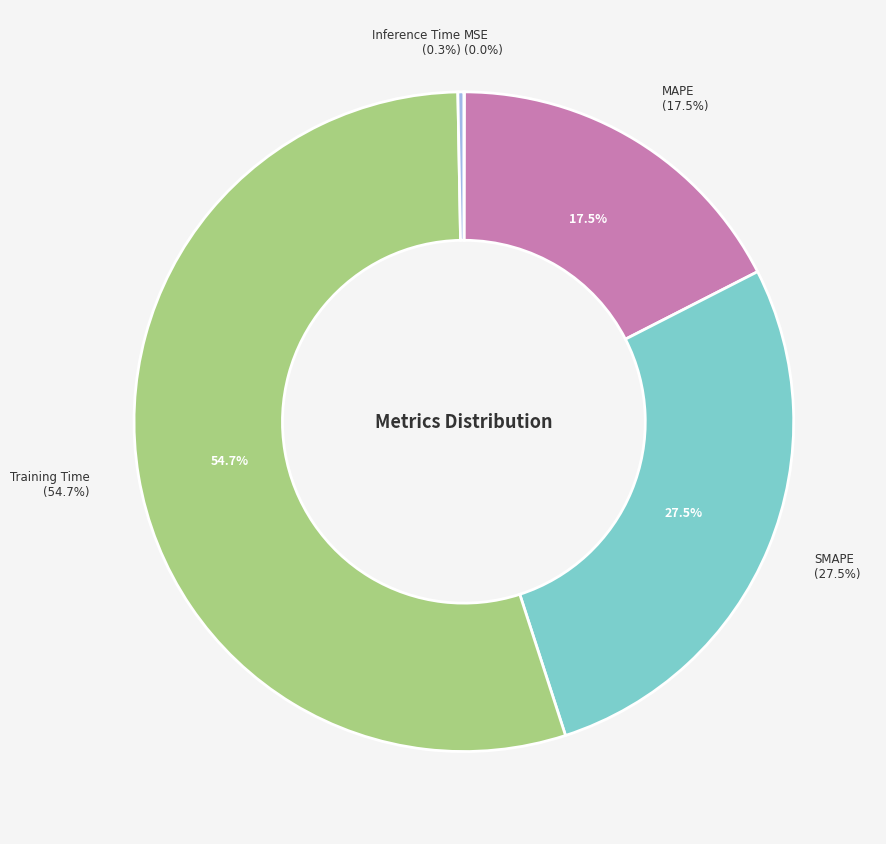

What is the majority slice?

Training Time